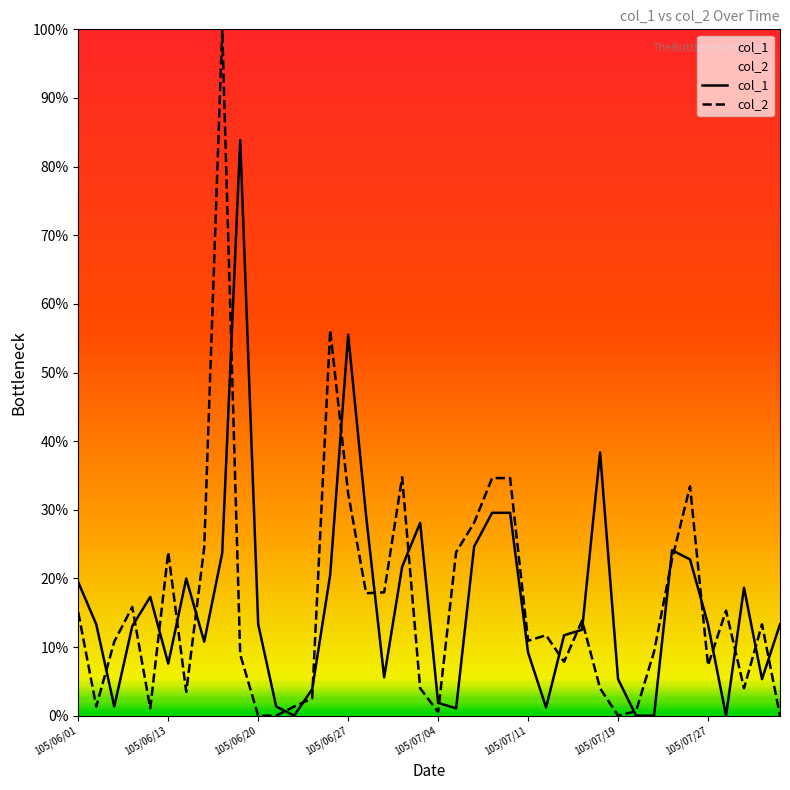

What is the sum of all col_1 values?

651.8